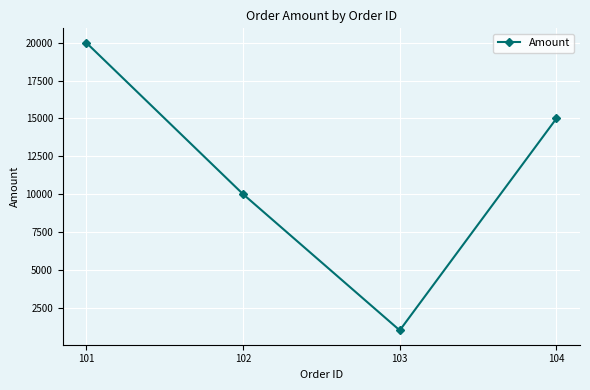

List the labels in order of value, largest first.

101, 104, 102, 103